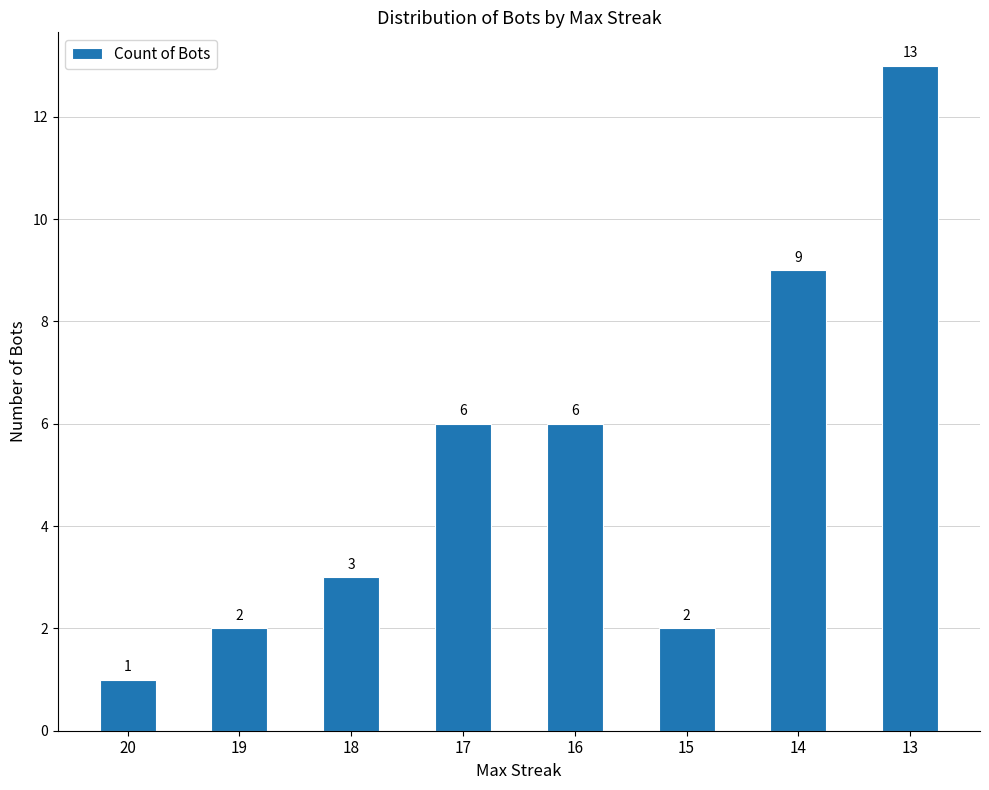

Reading left to right, transcribe all the data shown in this chart.

1	2	3	6	6	2	9	13